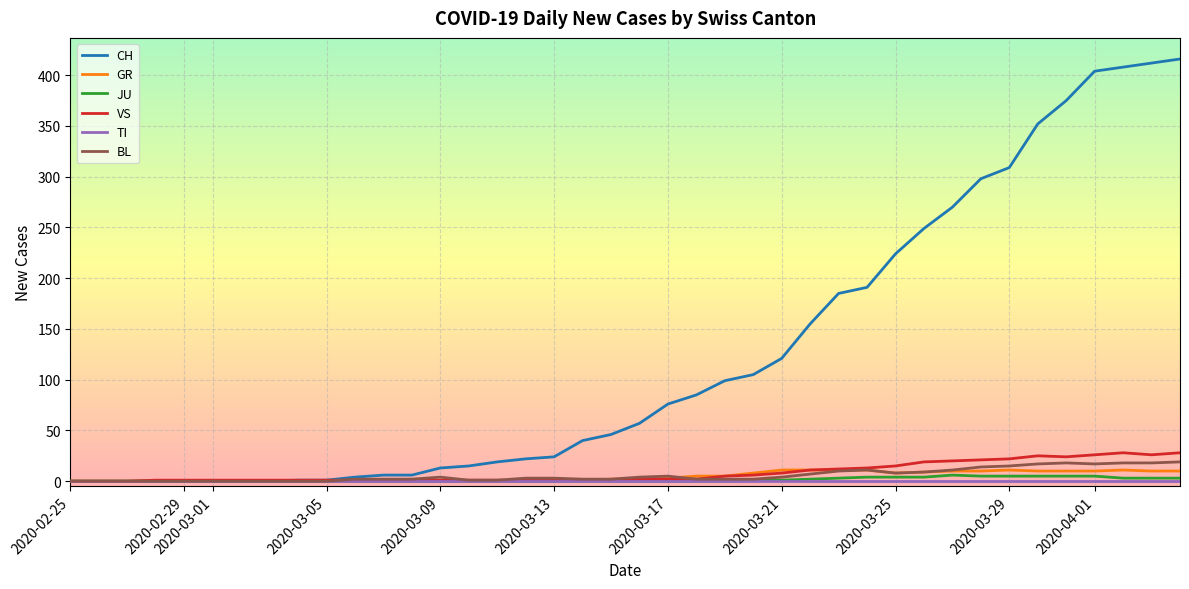

What is the maximum value shown in the chart?

416